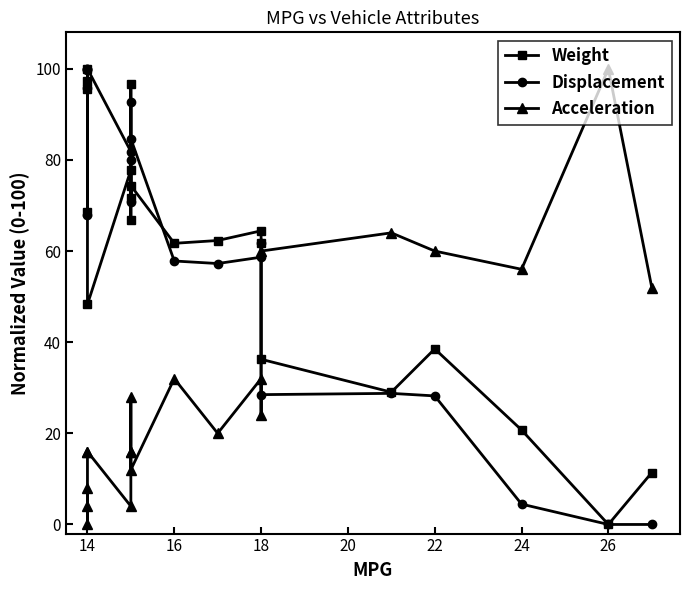

Does the chart have visible grid lines?

No